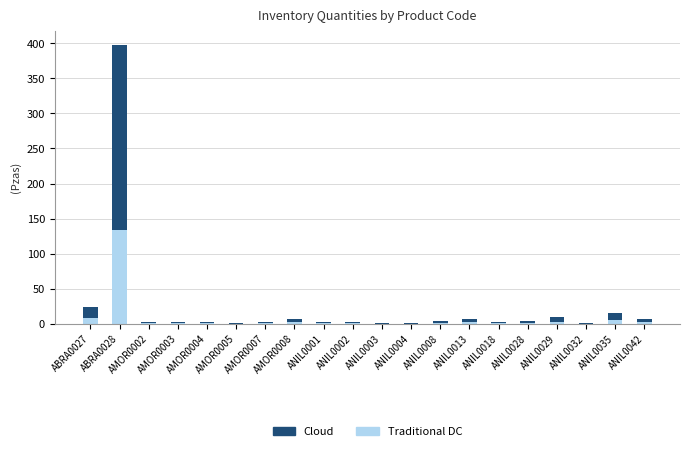

What are all the series names shown in the legend?

Cloud, Traditional DC